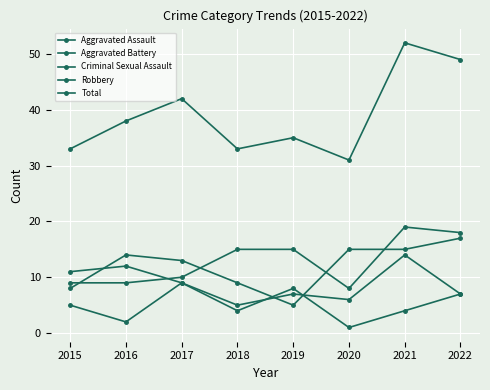

What is the difference between the second highest and minimum values in the Aggravated Assault series?

10